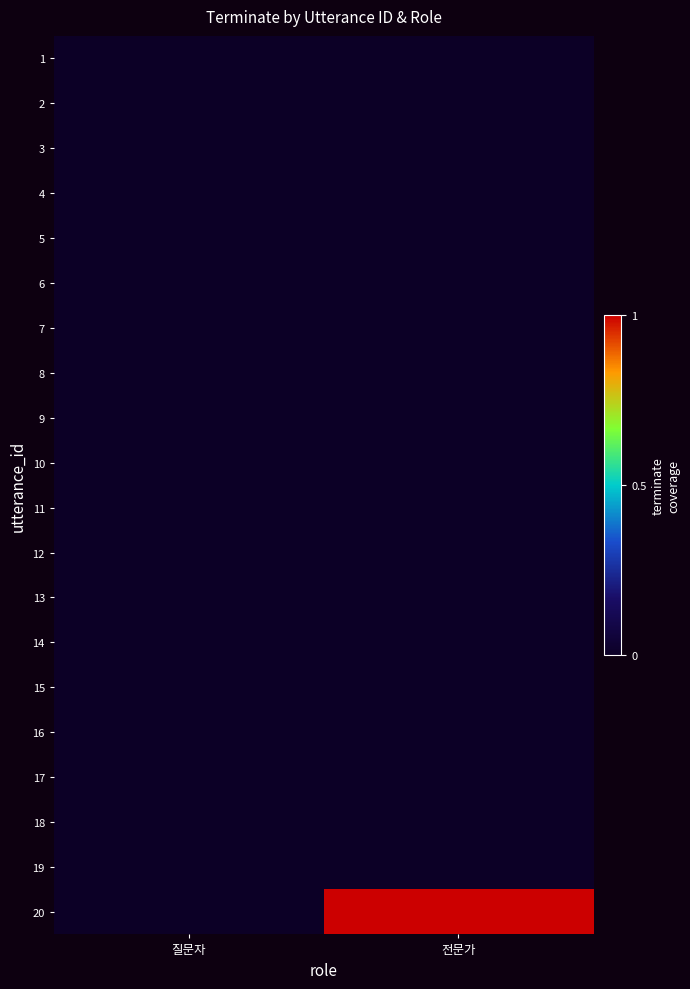

At which category is the sum across all series the highest?

전문가